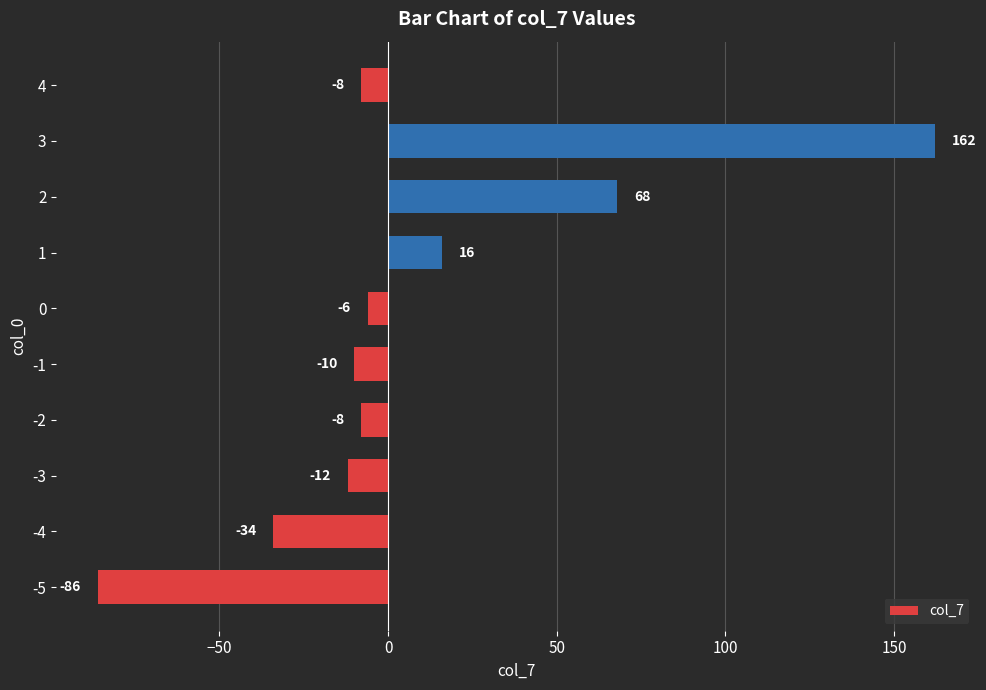

What is the change in value from 3 to 4?

-170